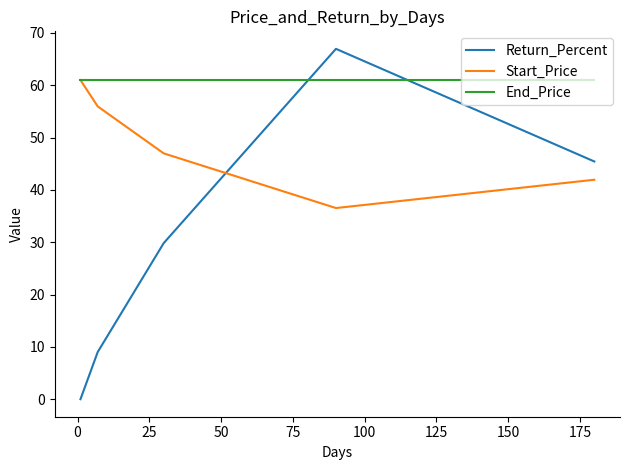

Rank the series by their average value, from highest to lowest.

End_Price, Start_Price, Return_Percent